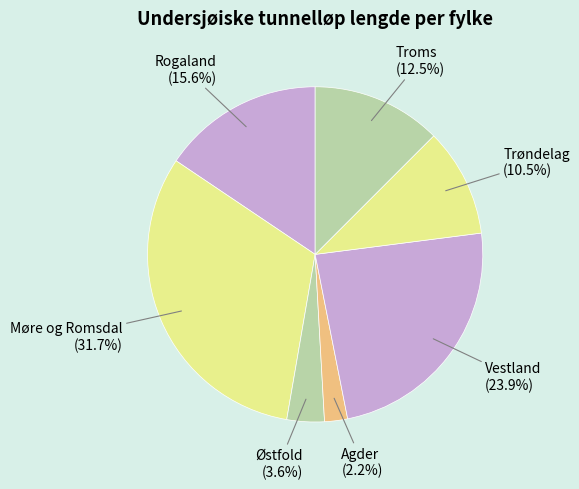

Count the number of slices in the pie.

7